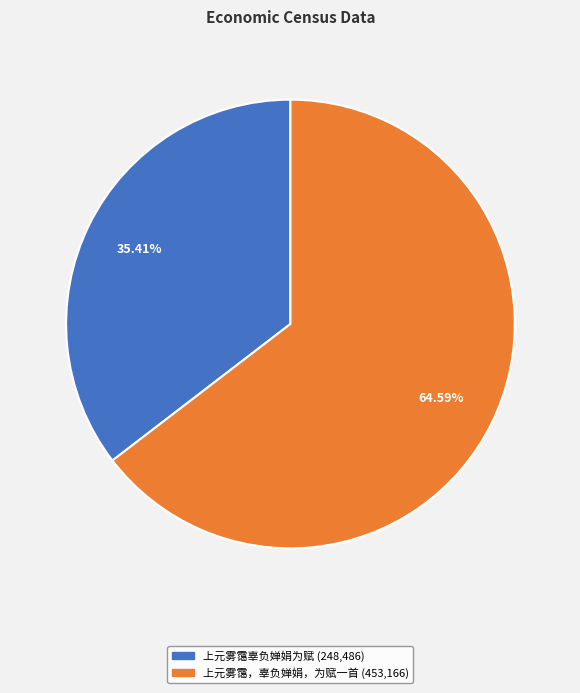

To the nearest percent, what percentage of the pie is 上元雾霭辜负婵娟为赋?

35%